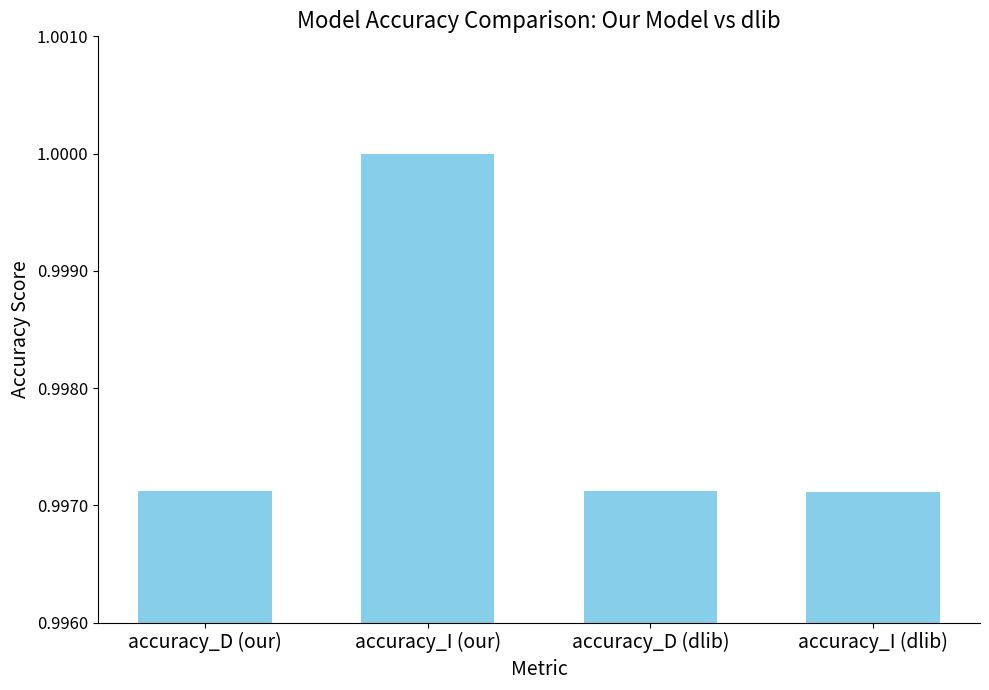

Is it true that the value at accuracy_D (our) is 1.0?

True